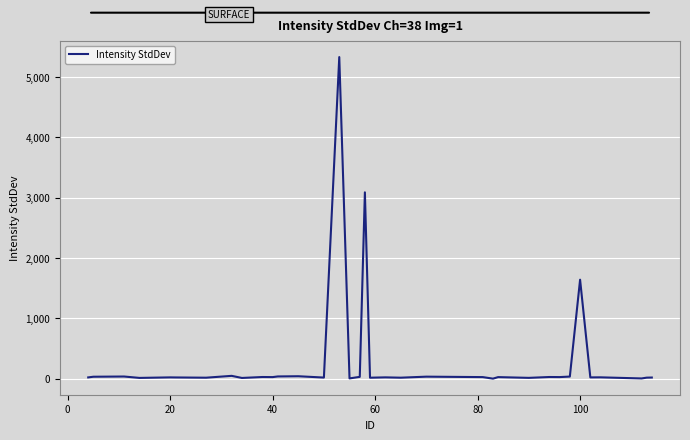

What is the difference between the maximum and minimum values?

5332.5